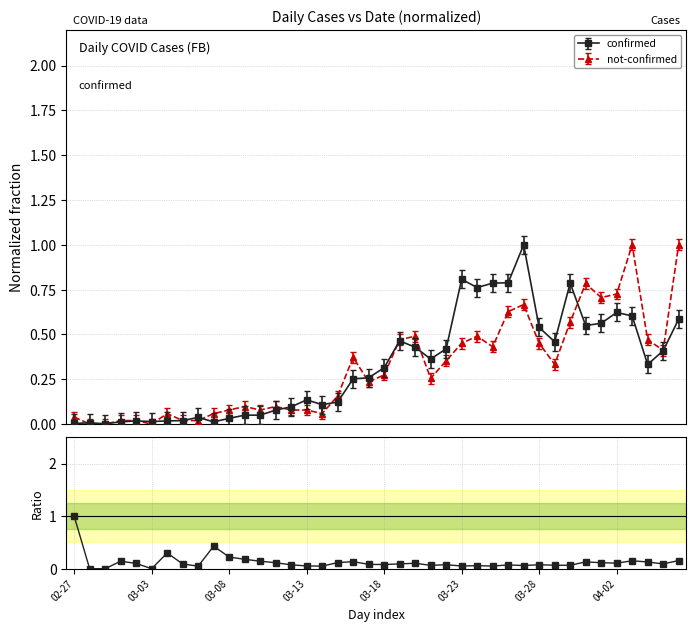

What is the difference between the maximum and minimum values?

1.0